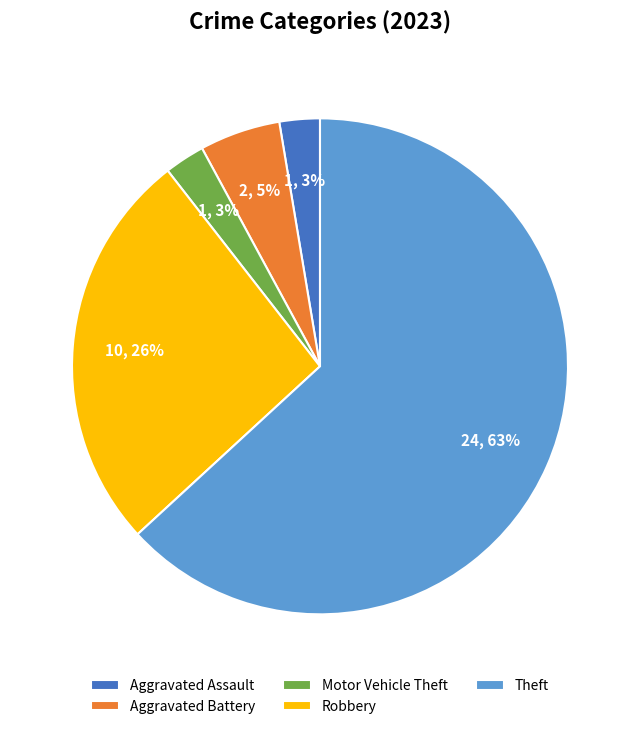

To the nearest percent, what is the combined percentage of Aggravated Assault and Theft?

66%